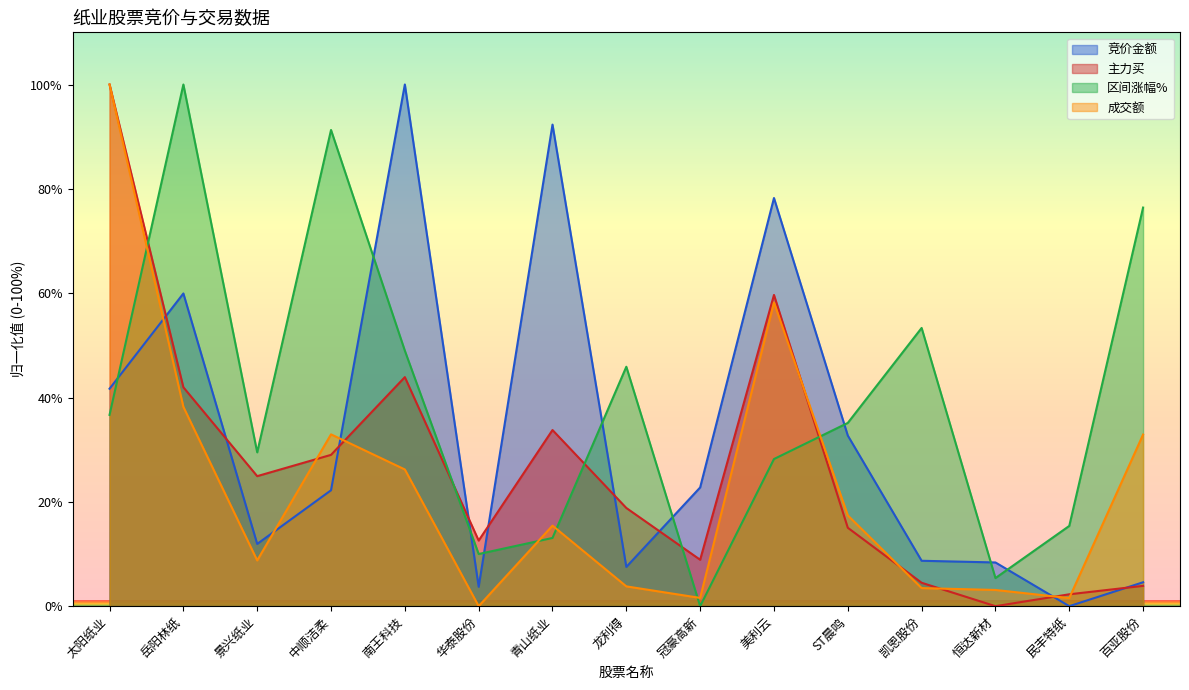

The value of 竞价金额 at 凯恩股份 is 4.9. True or false?

False